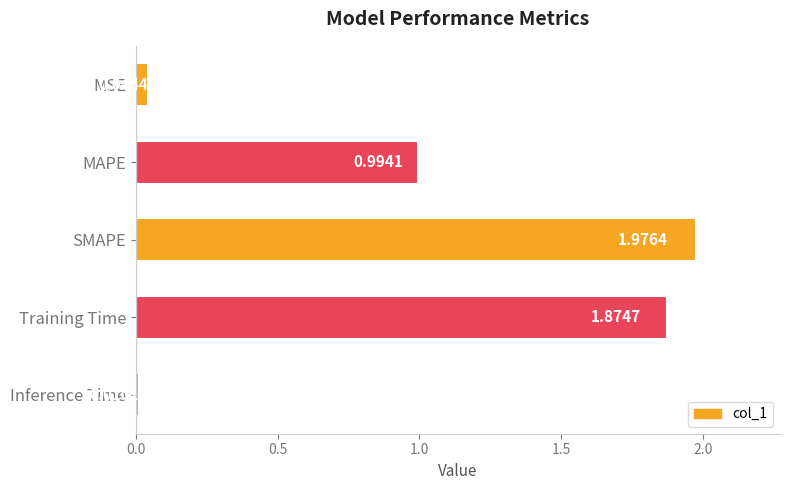

Between MSE and MAPE, which is larger?

MAPE